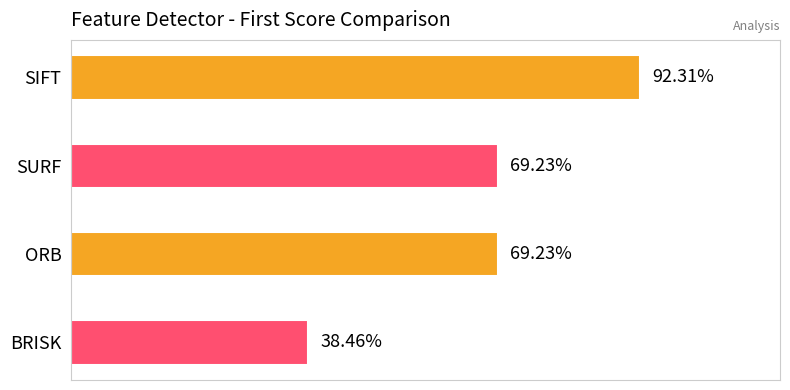

Does the chart contain stacked bars?

No